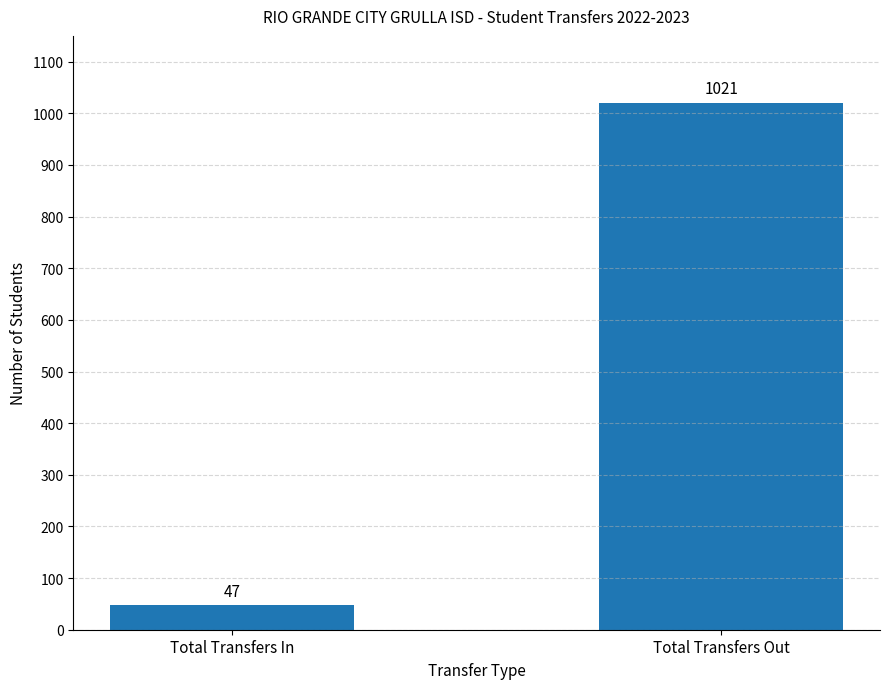

Rank the categories by value from lowest to highest.

Total Transfers In, Total Transfers Out